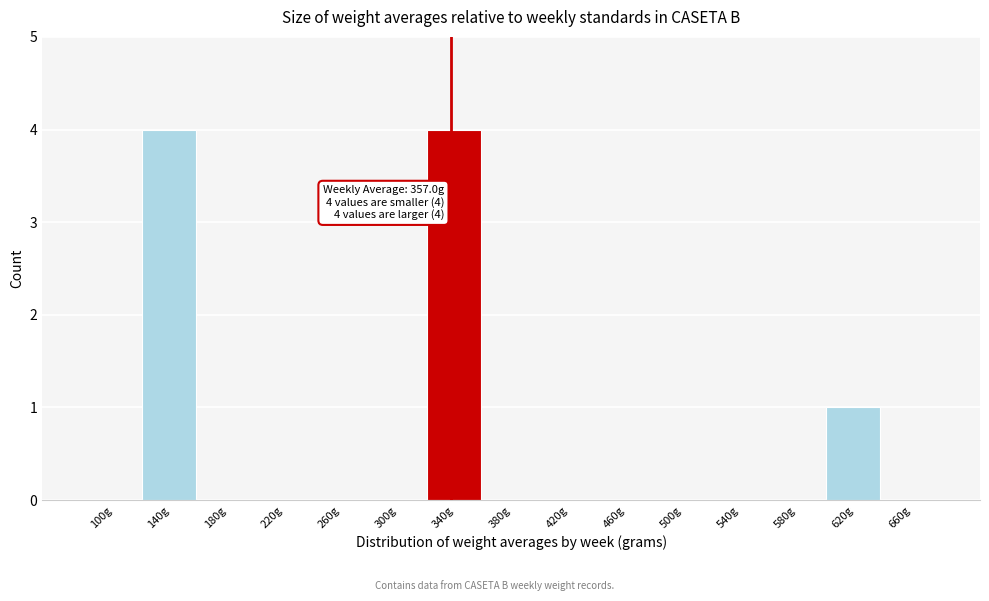

Reading left to right, list all the values displayed in this chart.

100g=0	140g=4	180g=0	220g=0	260g=0	300g=0	340g=4	380g=0	420g=0	460g=0	500g=0	540g=0	580g=0	620g=1	660g=0